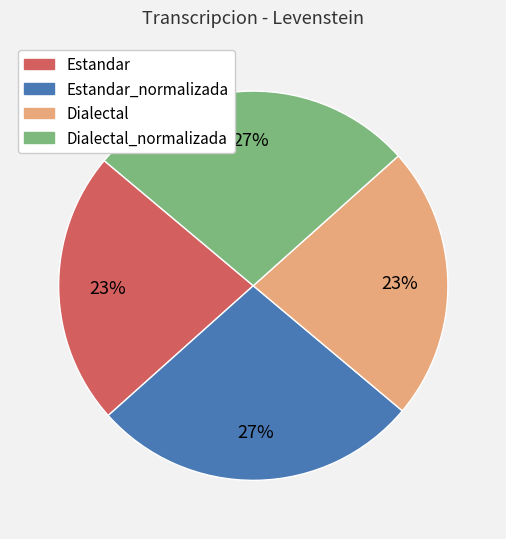

Is there a majority slice in this chart?

No